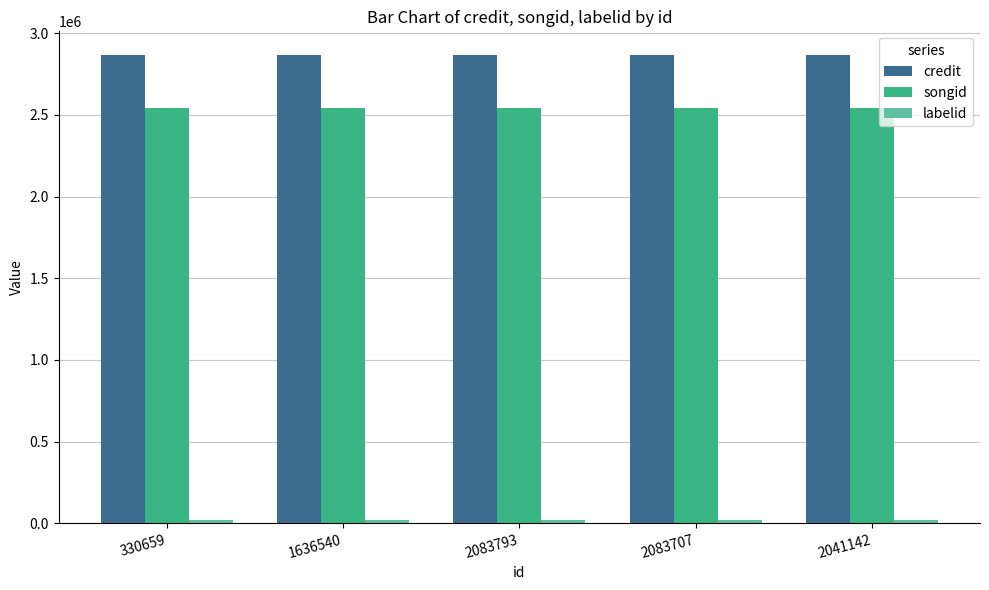

Is it true that songid equals 3459851 at 1636540?

False